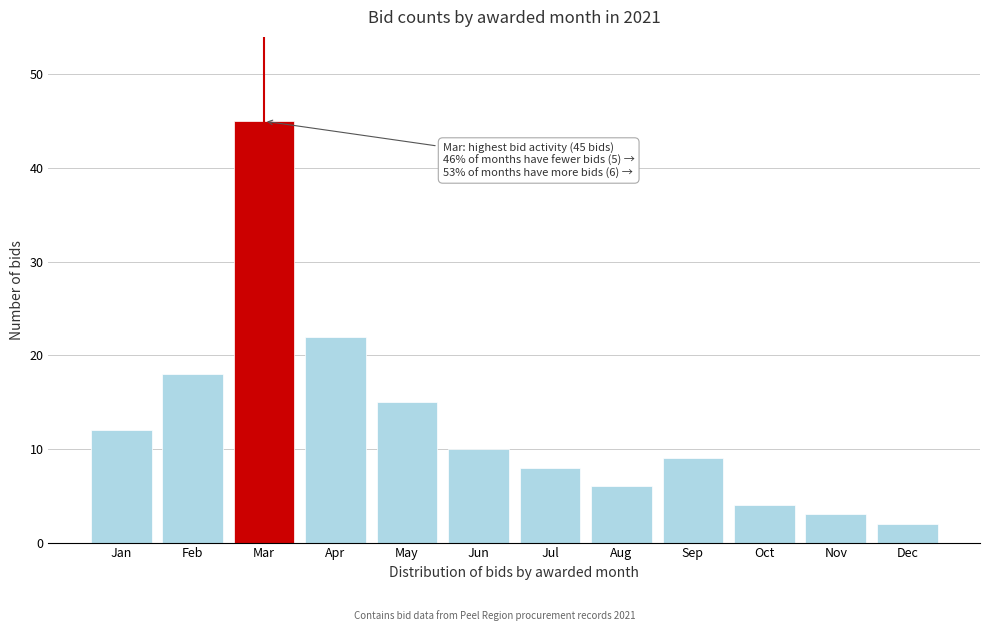

Reading left to right, transcribe all the data shown in this chart.

Jan=12	Feb=18	Mar=45	Apr=22	May=15	Jun=10	Jul=8	Aug=6	Sep=9	Oct=4	Nov=3	Dec=2